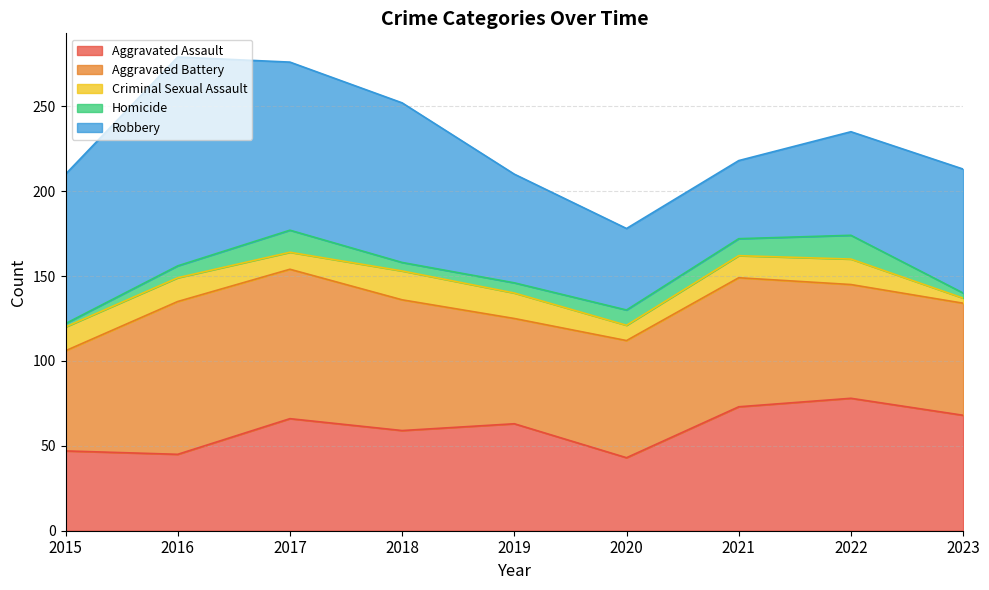

What is the maximum value for Homicide?

14